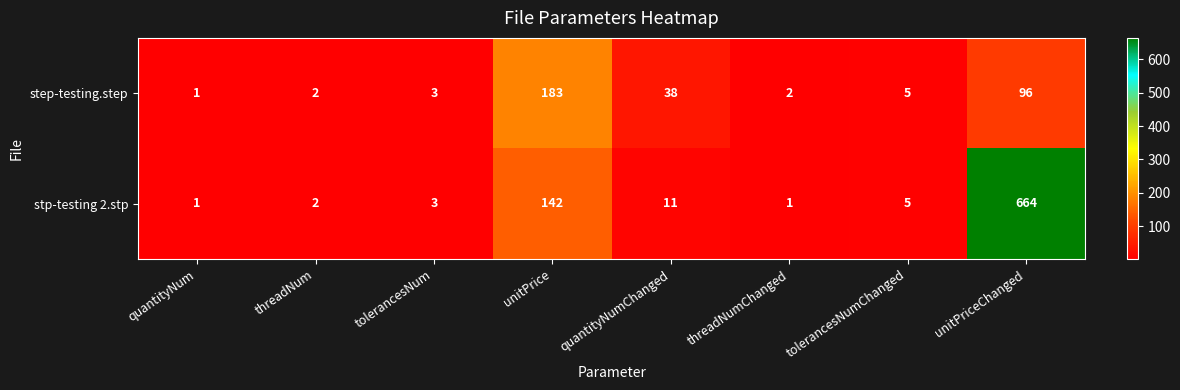

The value of stp-testing 2.stp at tolerancesNum is 1. True or false?

False